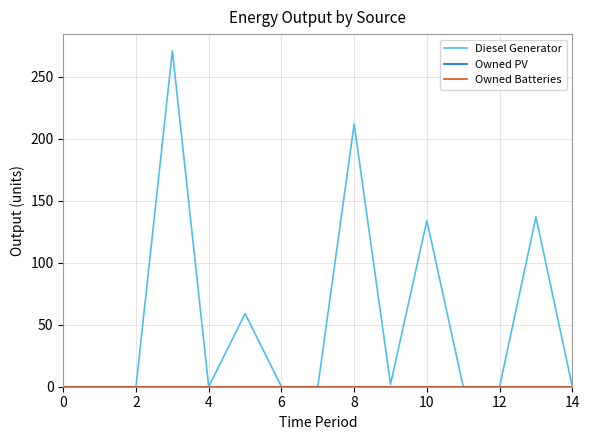

Is this an area chart (filled region under the line)?

No